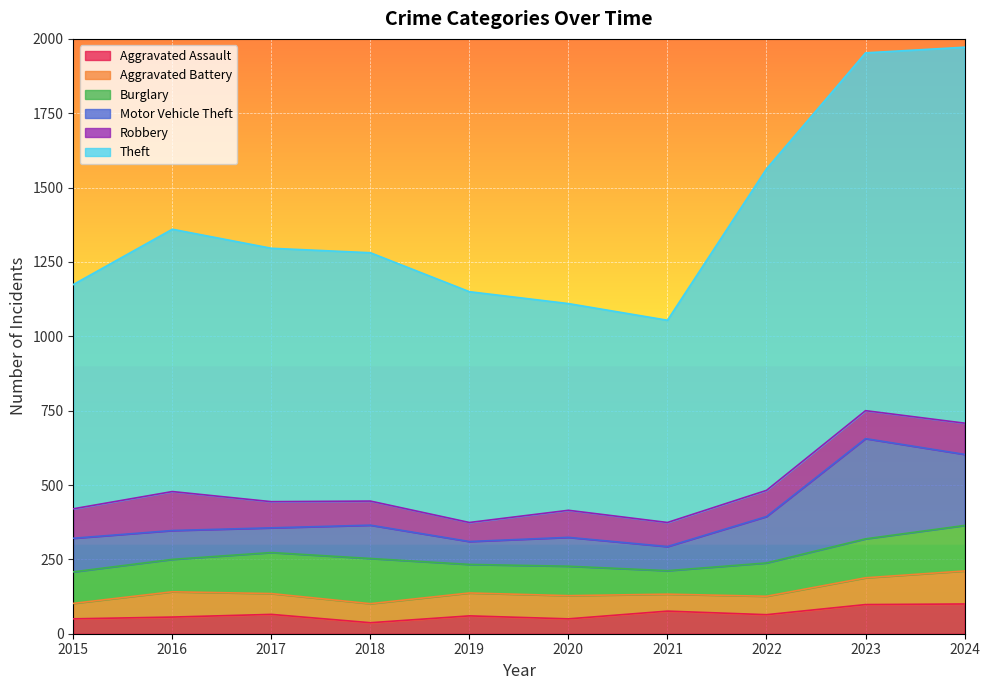

Where is Aggravated Battery nearest to the value 81?

2020